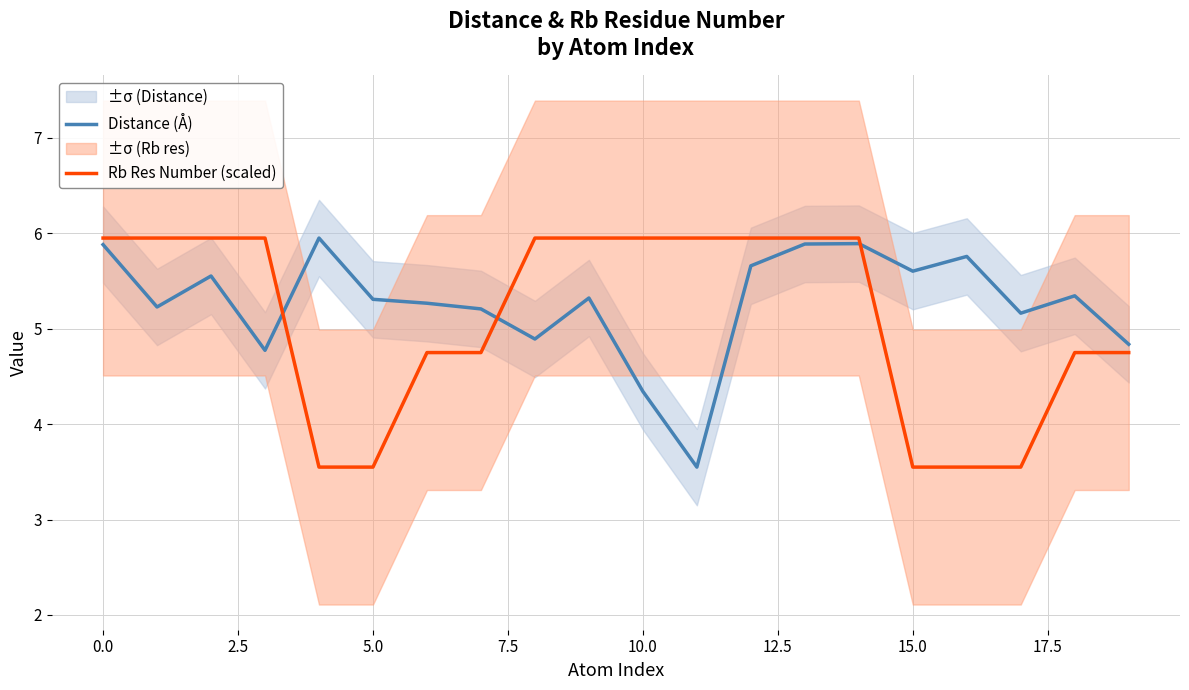

What is the sum of all Rb Res Number (scaled) values?

102.2